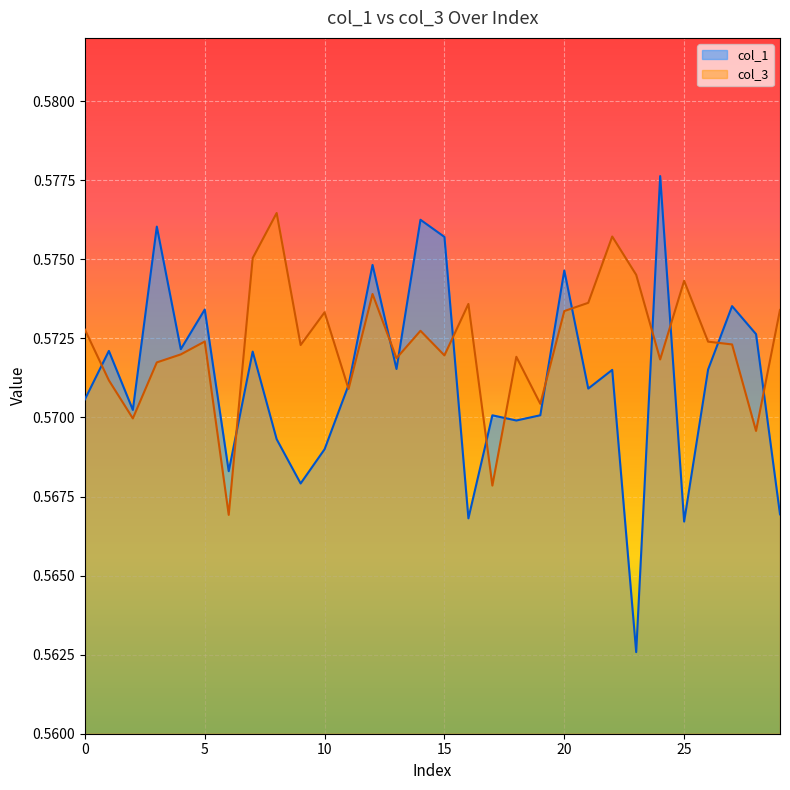

What is the value of the col_3 point at the 13th from the left?

0.6